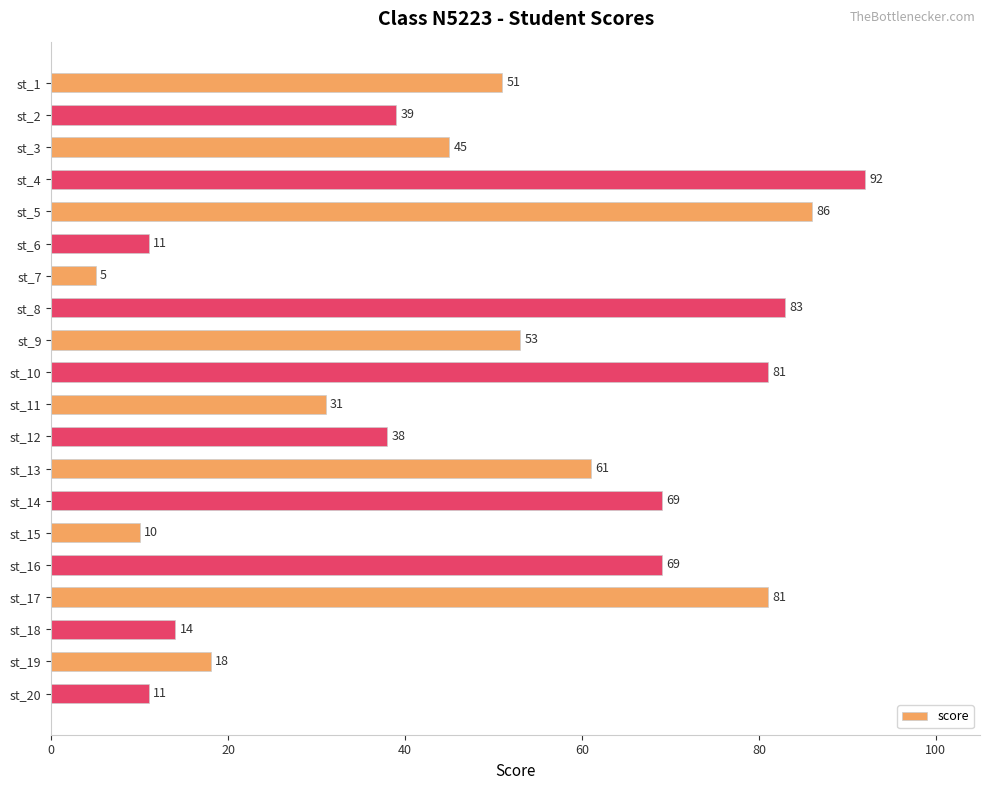

Reading top to bottom, what are all the values shown in this chart?

51	39	45	92	86	11	5	83	53	81	31	38	61	69	10	69	81	14	18	11